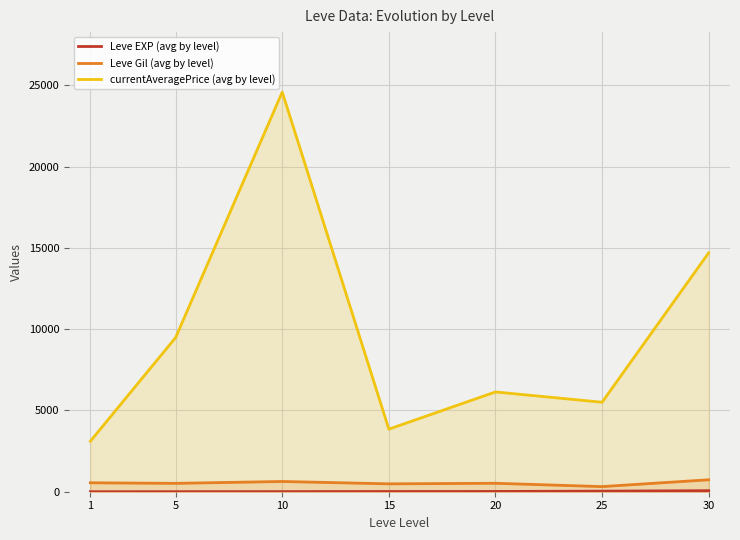

Does the chart display data point markers on the line(s)?

No